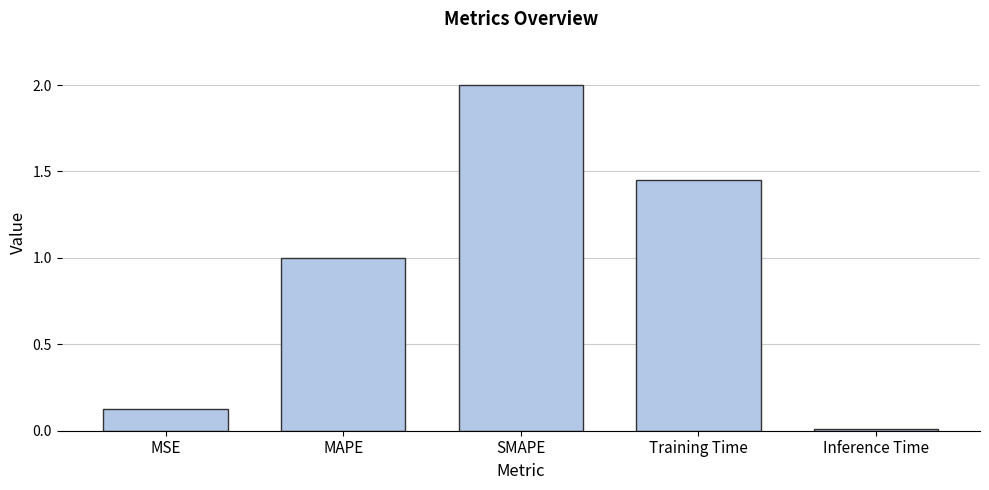

How many series are shown in this chart?

1